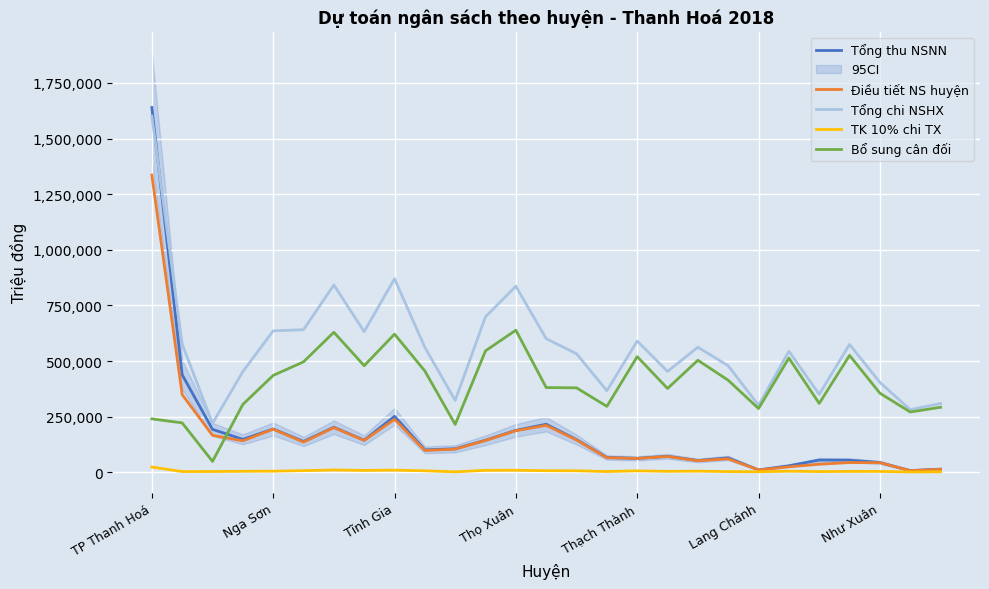

True or false: Điều tiết NS huyện and Tổng thu NSNN cross at least once.

False